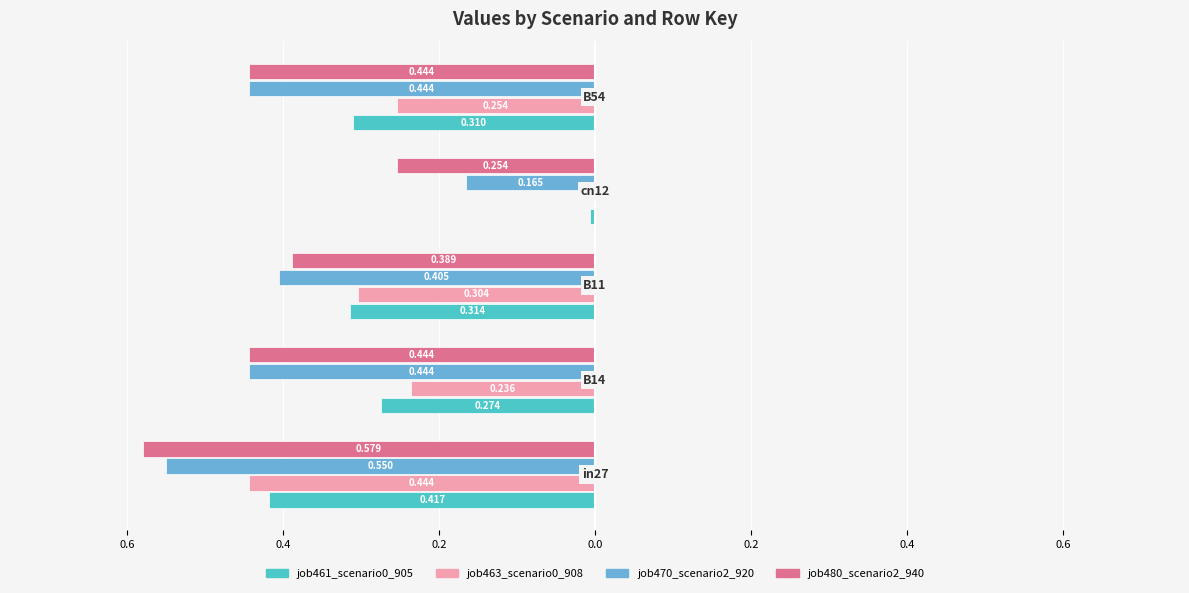

What is the average value of the job461_scenario0_905 series?

-0.3